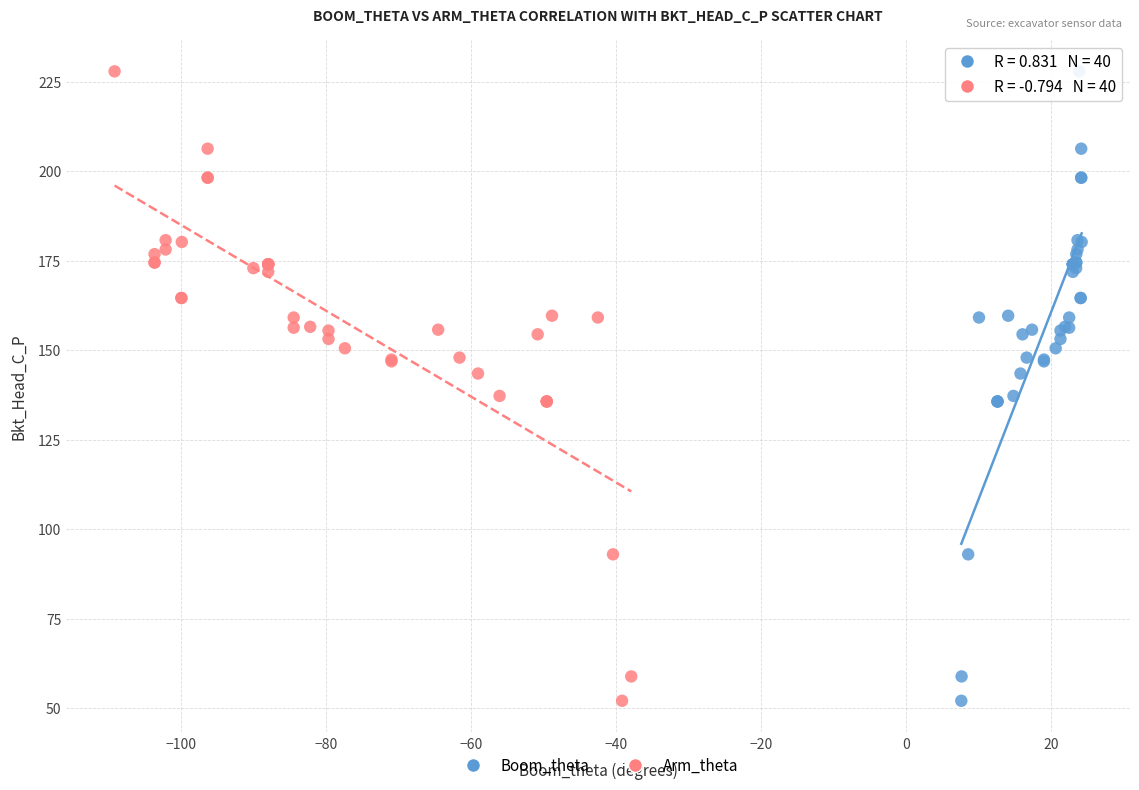

What are all the series names shown in the legend?

Boom_theta, Arm_theta